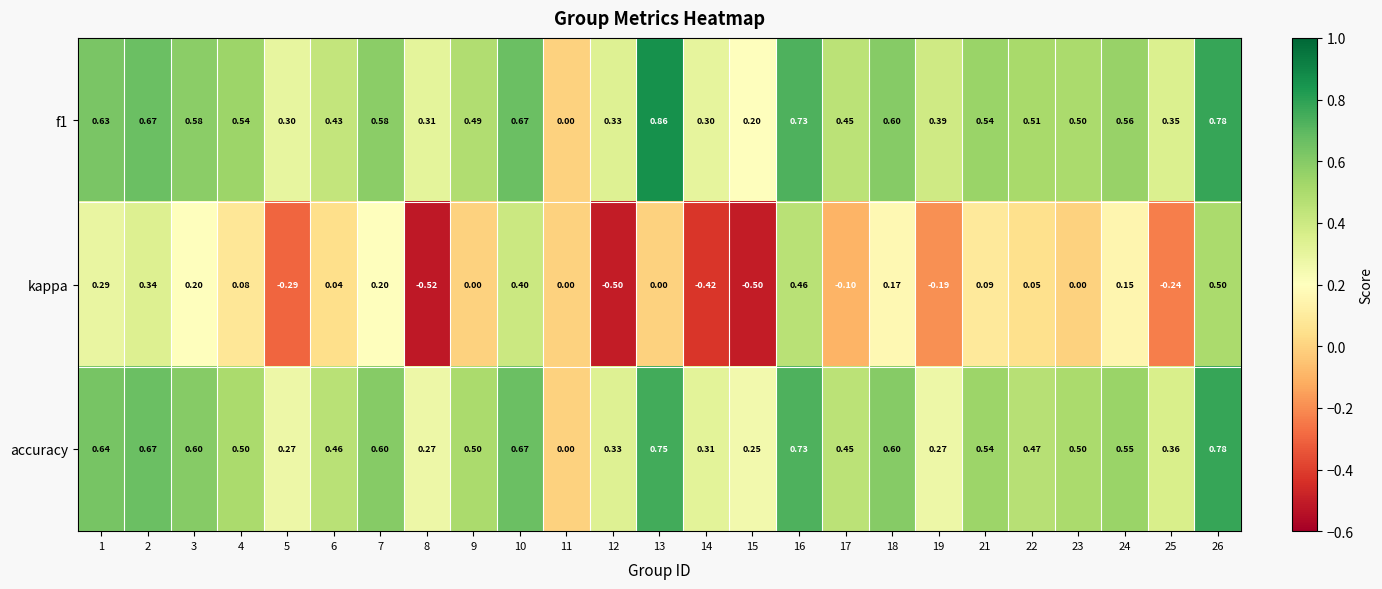

Count the number of categories in the chart.

25